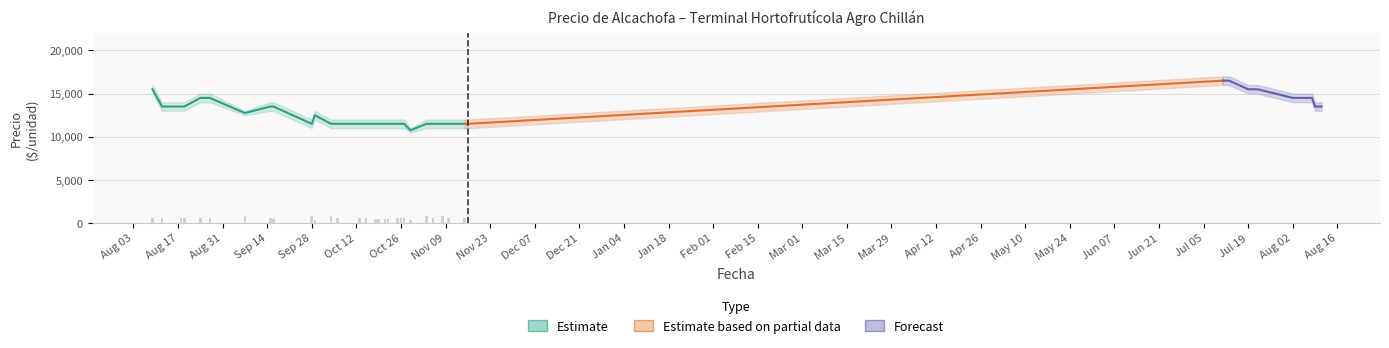

The value of Volumen at 2021-10-04 is 233. True or false?

False